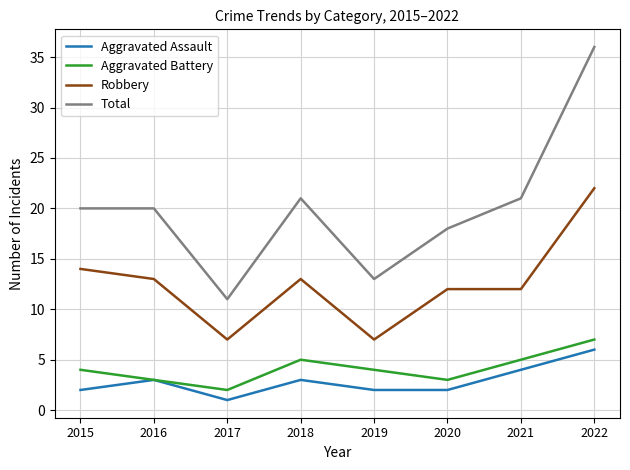

True or false: Total and Aggravated Assault cross at least once.

False